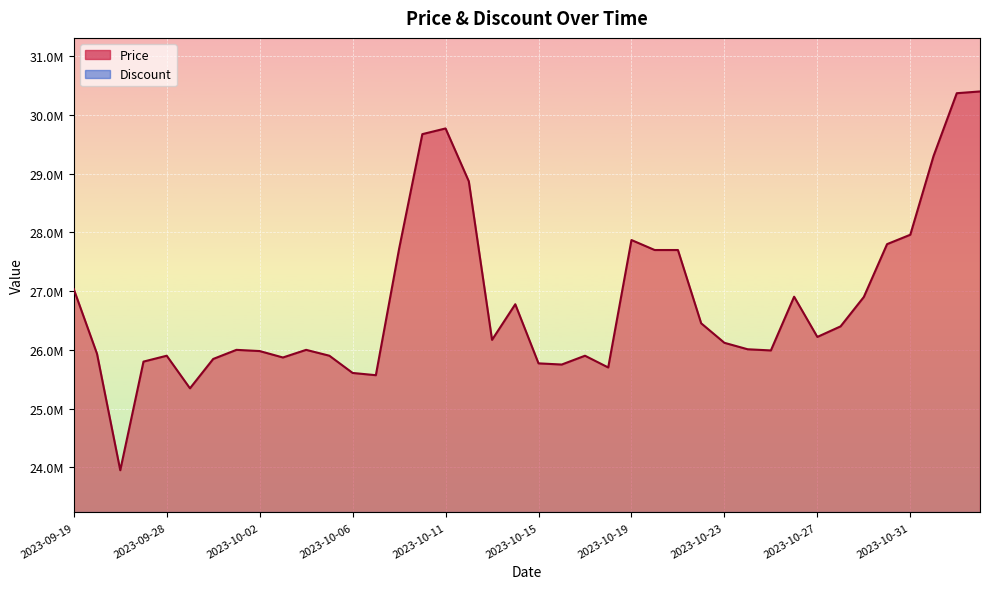

What value does the data have at 2023-10-13, to the nearest 50?

26170000